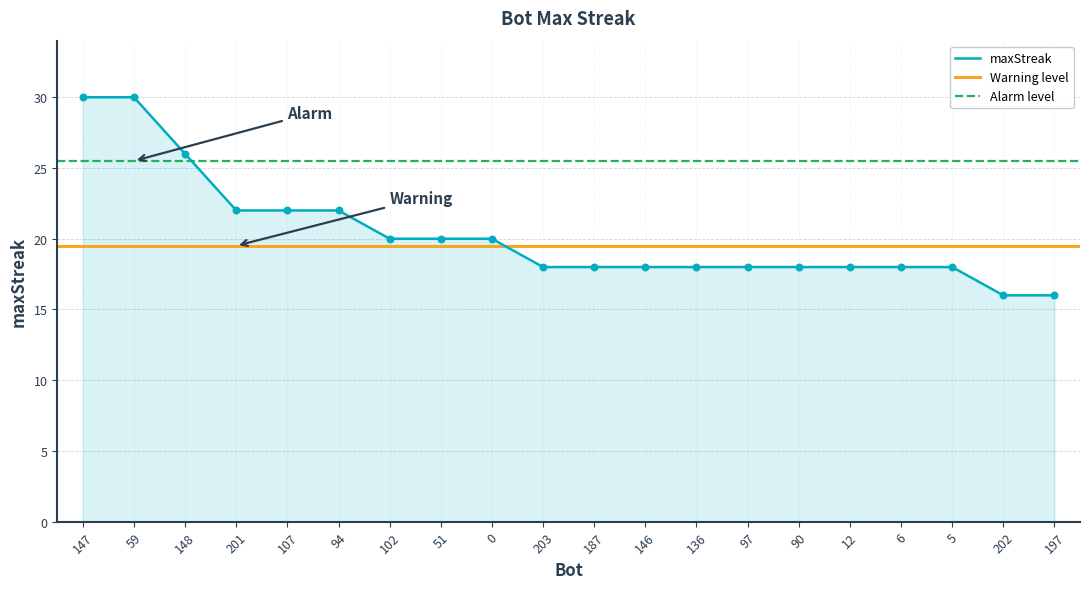

What is the ratio of the value at 51 to the value at 90?

1.1